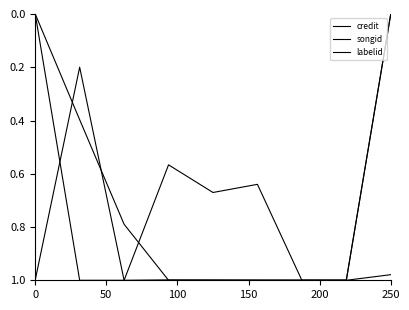

How many intersections are there between labelid and credit?

2